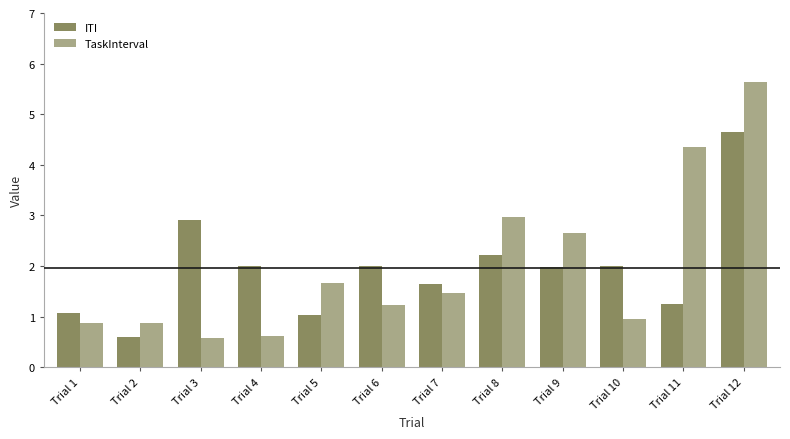

How many bars are there in total?

24